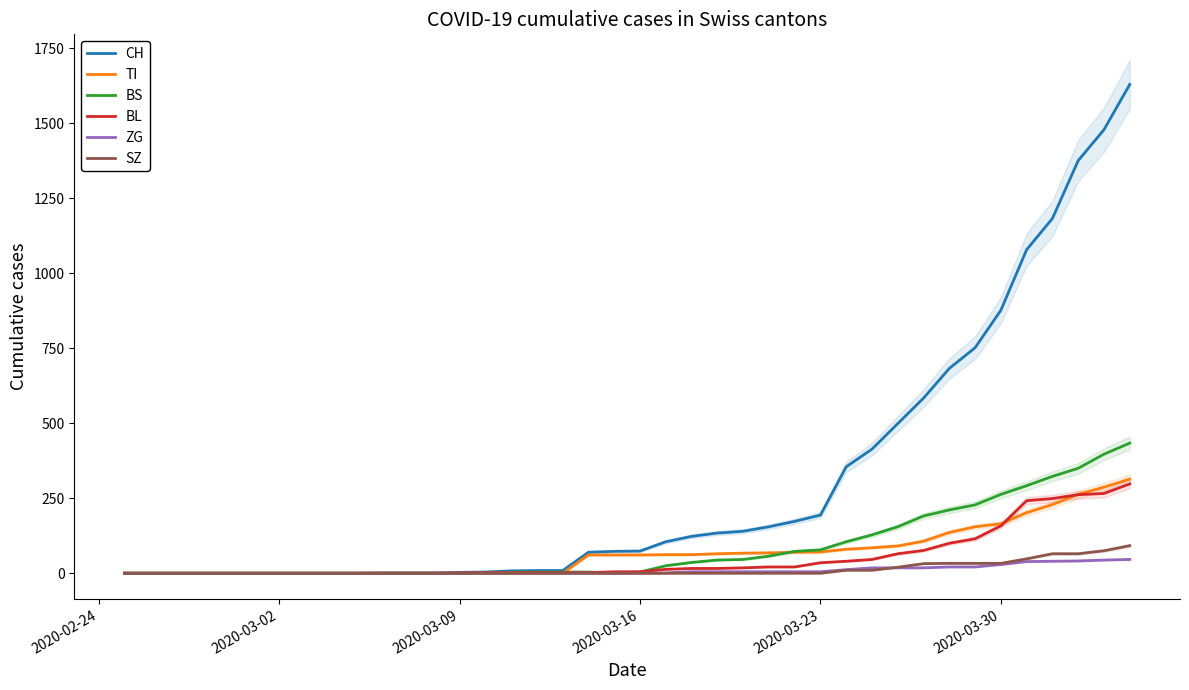

The value of SZ at 2020-03-23 is 0. True or false?

True